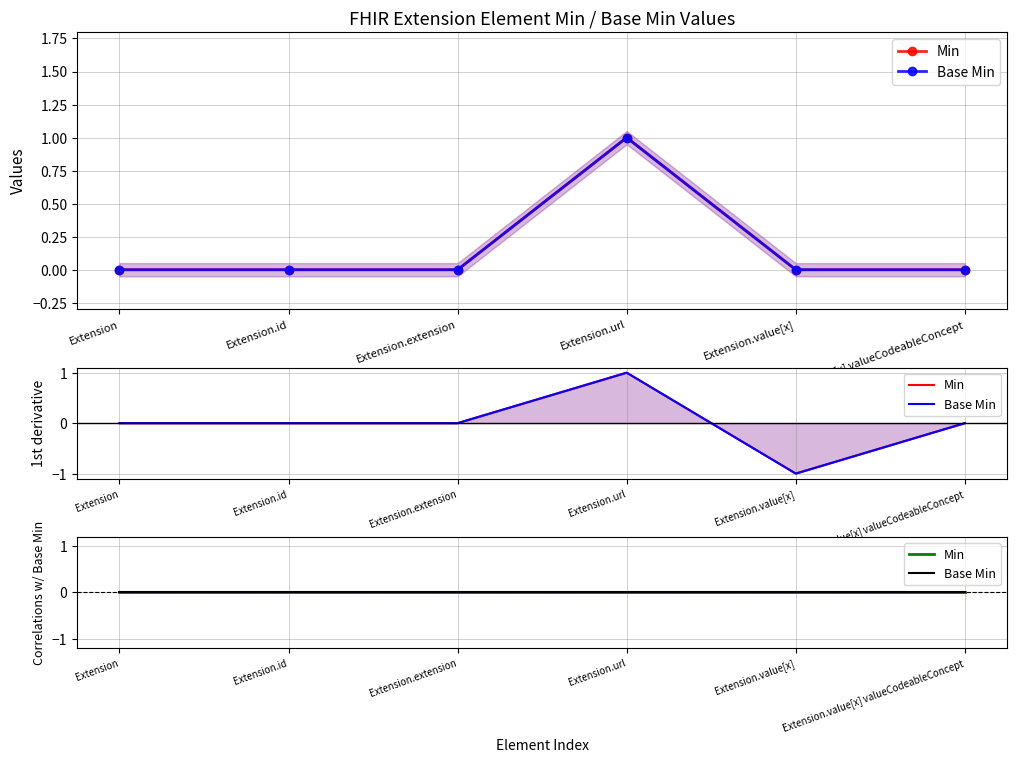

In Min, how many points are higher than both neighbors (excluding endpoints)?

1